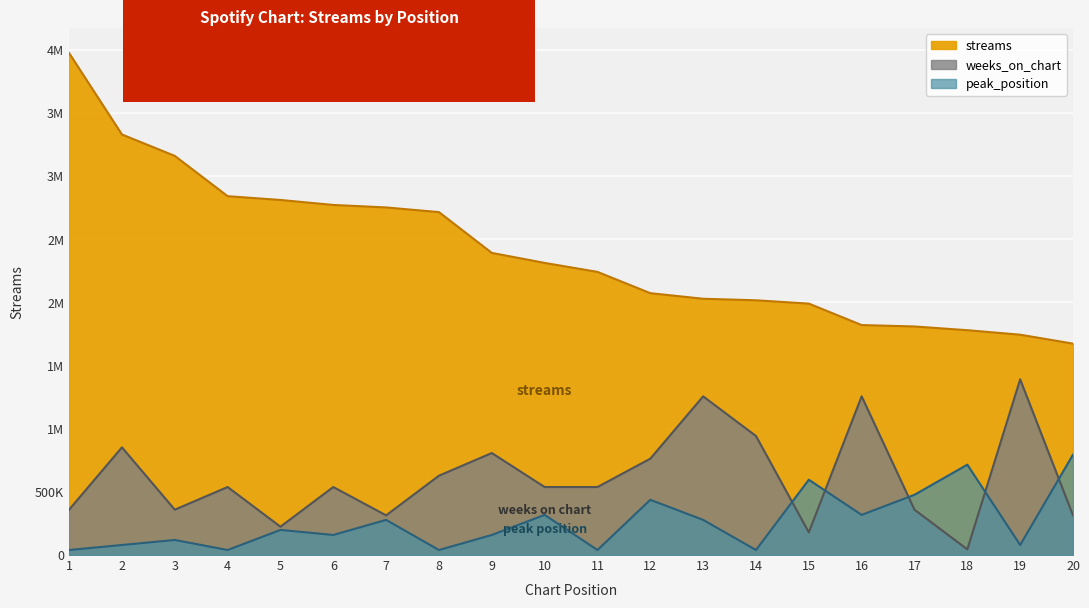

At which label is streams closest to 2823532?

5